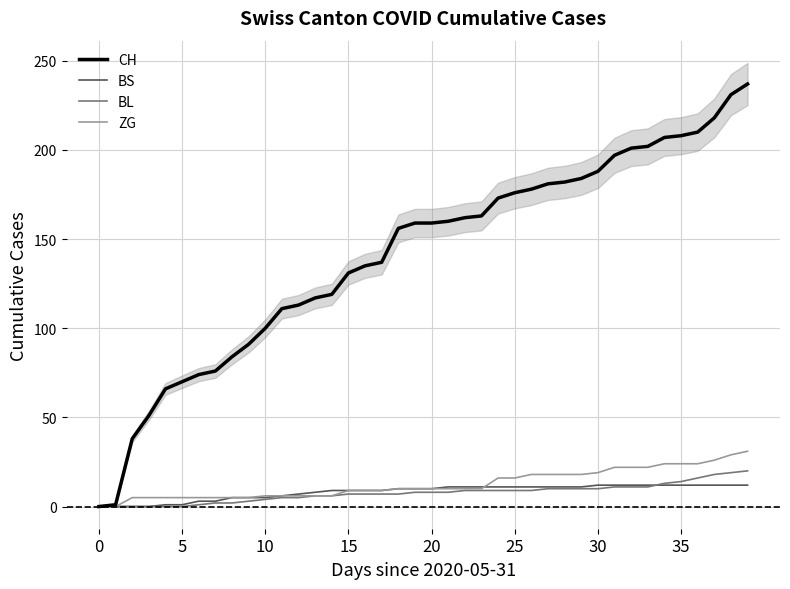

What is the value of the BS point at the 24th from the left?

11